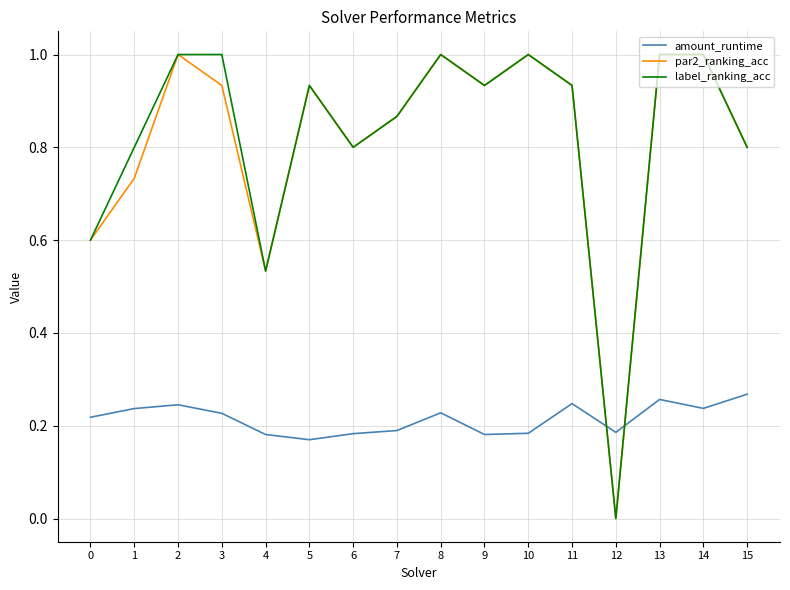

Is the value of par2_ranking_acc at 8 greater than the value of amount_runtime at 15?

Yes